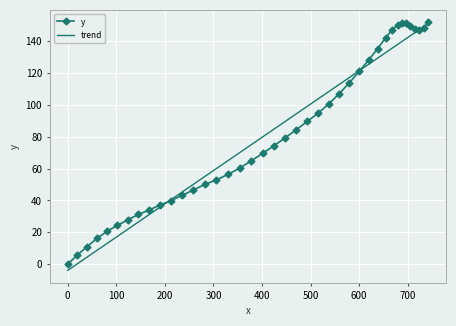

What is the greatest value displayed?

152.0